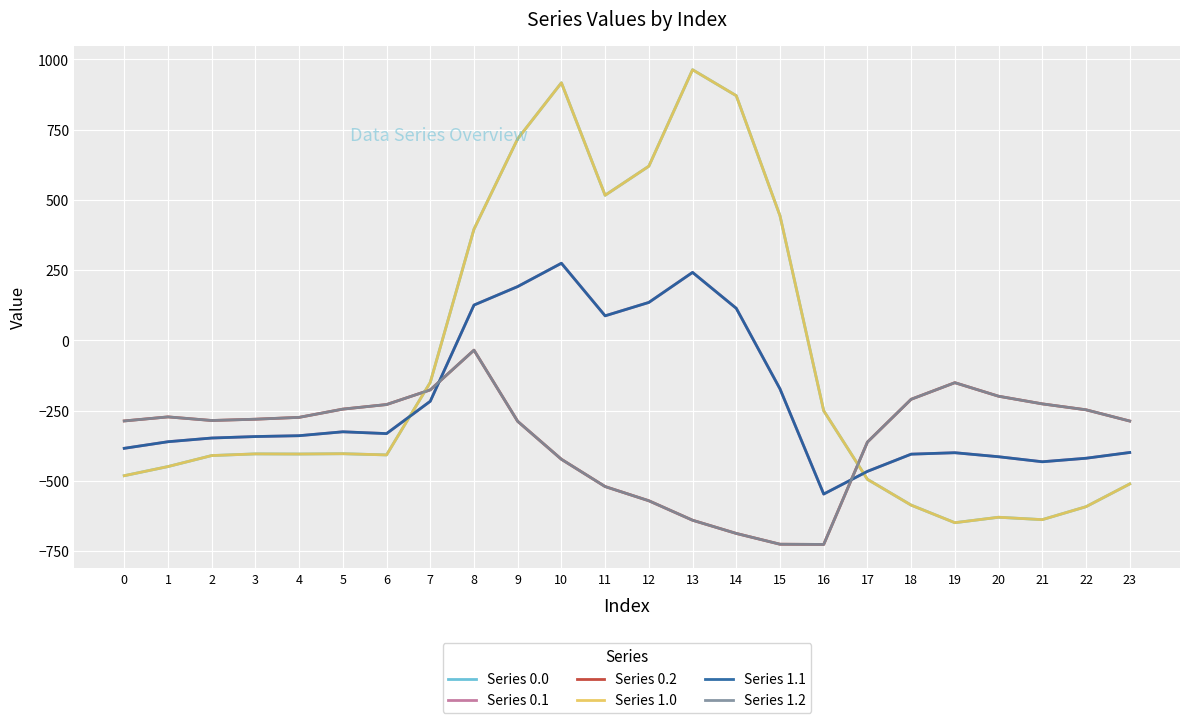

How many lines are shown in the chart?

6